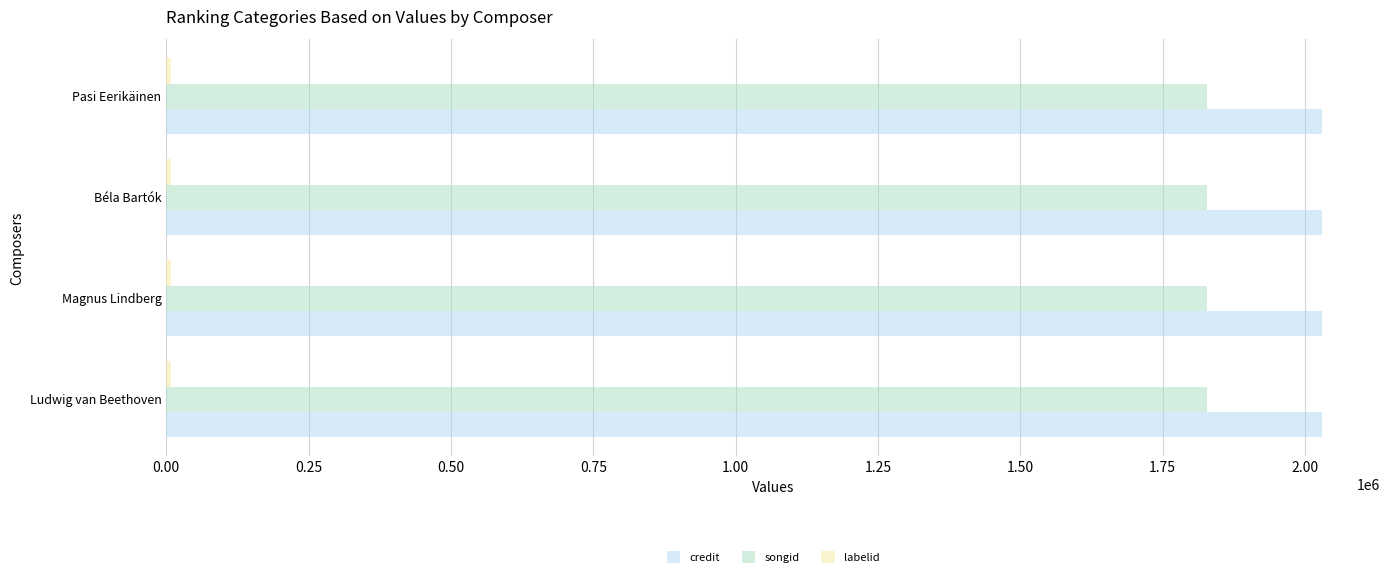

Count the number of categories in the chart.

4